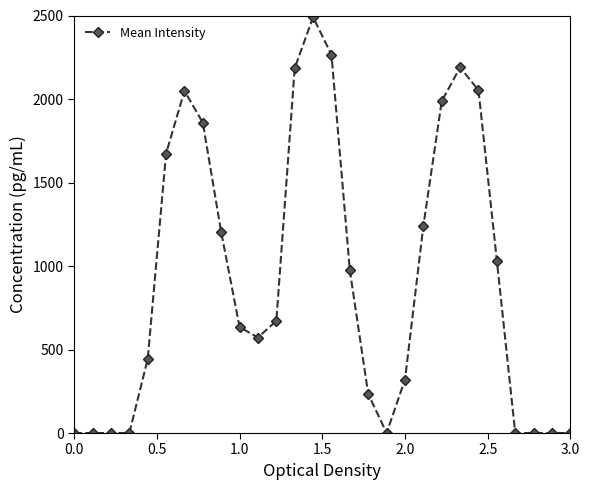

Does the chart display data point markers on the line(s)?

Yes